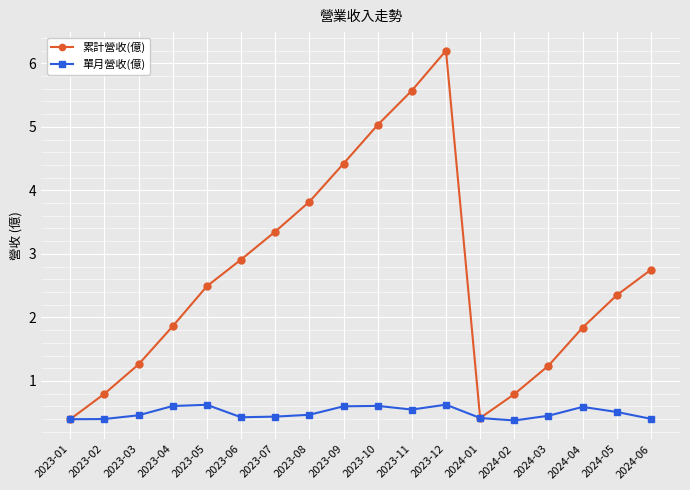

What is the maximum value for 累計營收(億)?

6.2